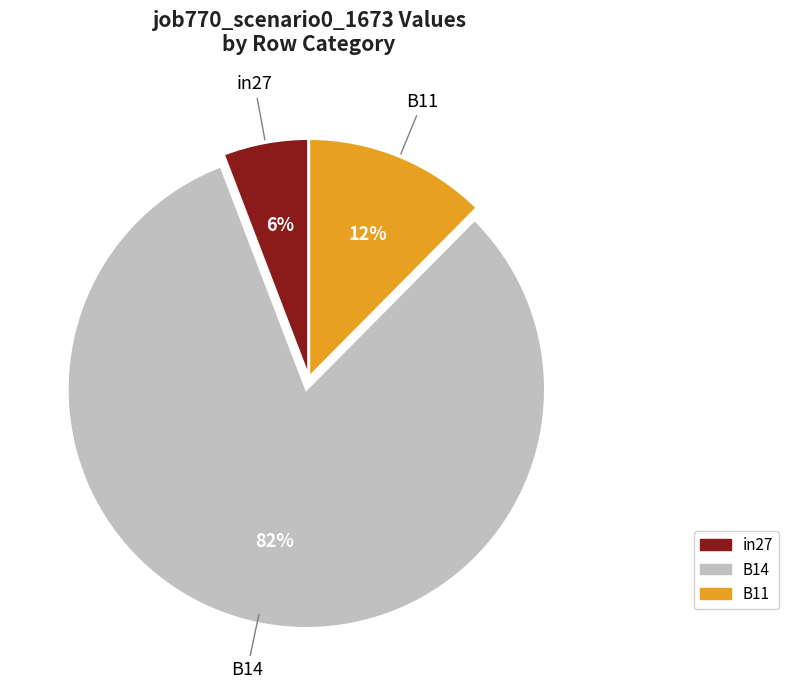

What is the majority slice?

B14